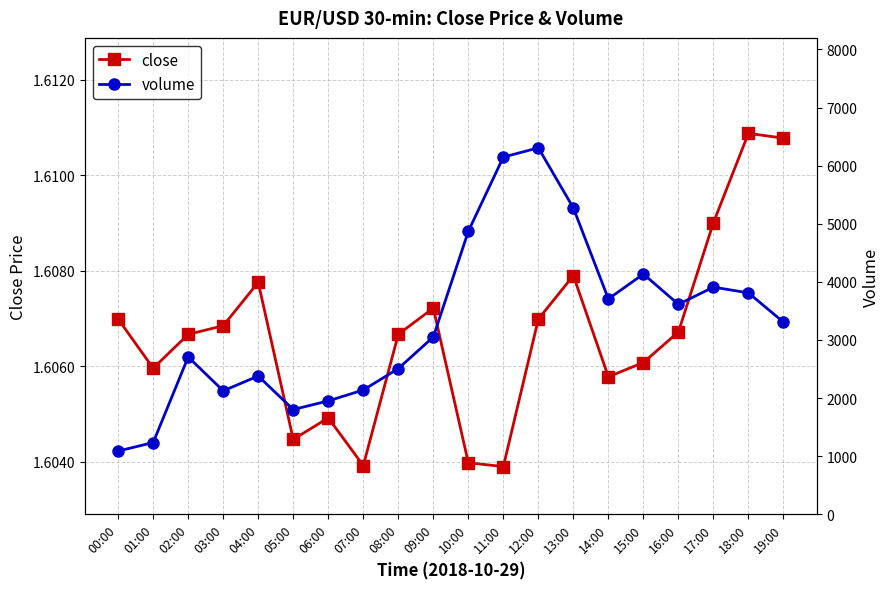

How many interior local valleys does the close series have?

5